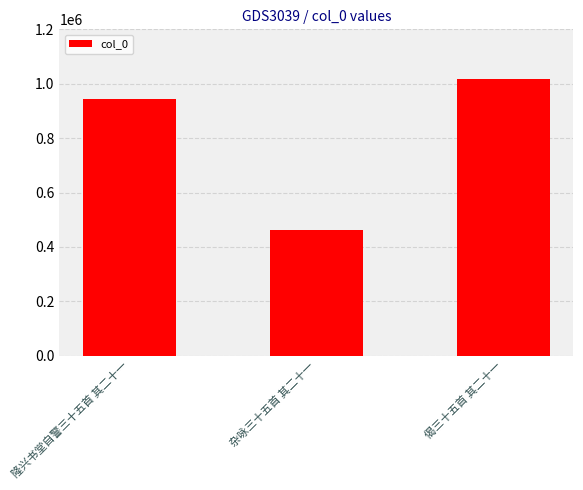

What is the difference between the maximum and minimum values?

557249